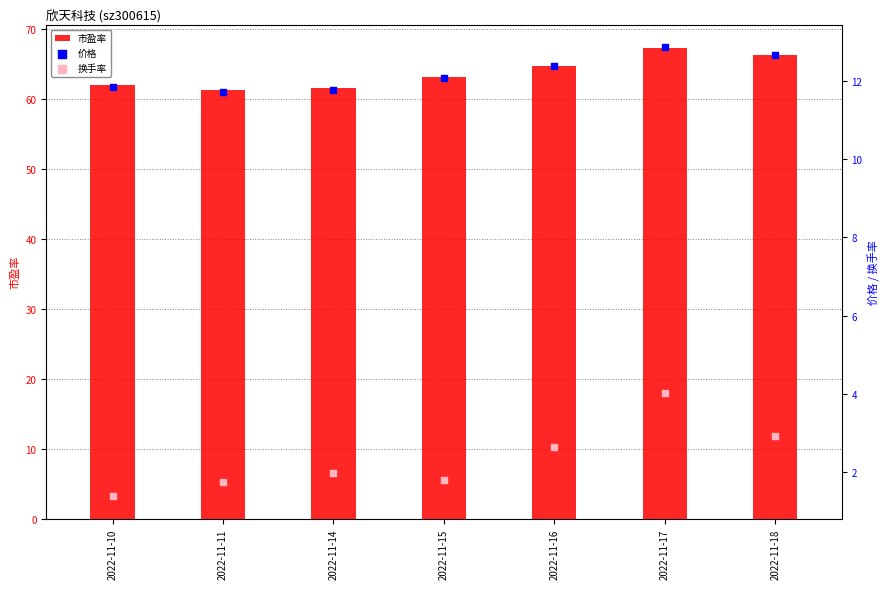

Which series contains the highest Y value?

市盈率